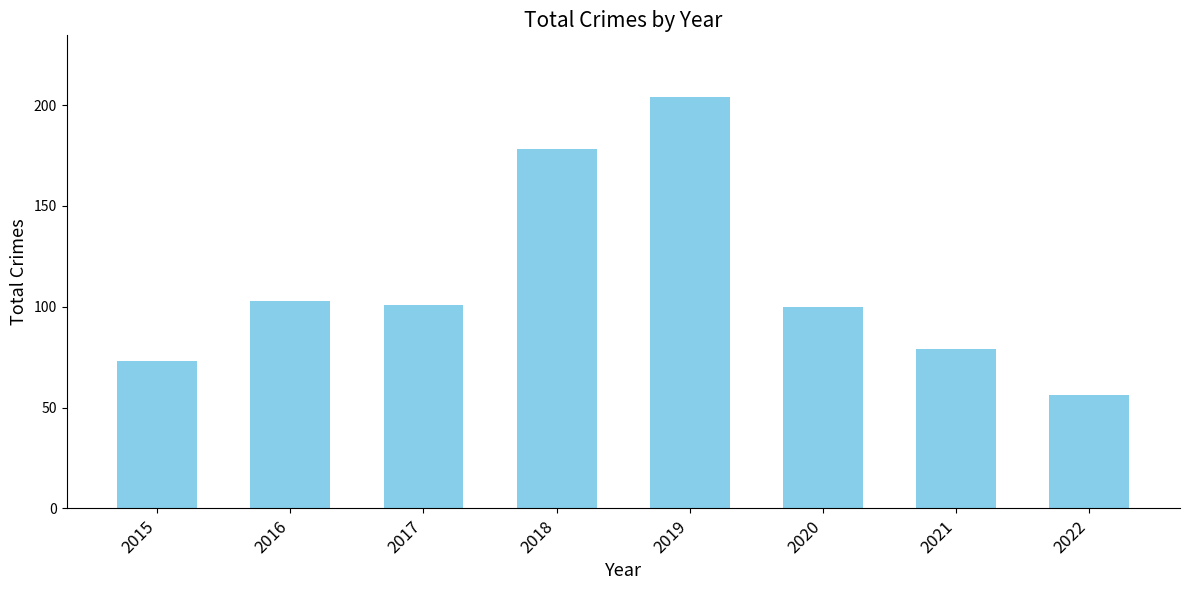

Where is the data nearest to the value 130?

2016